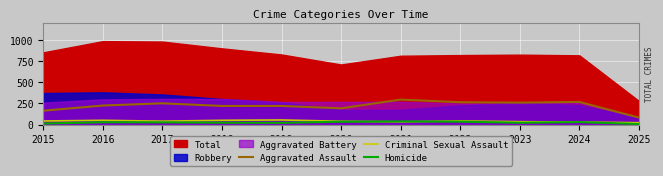

At which label does Aggravated Assault reach its peak?

2021